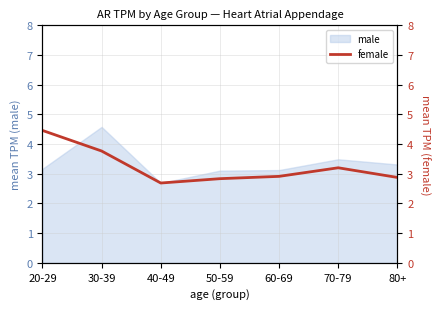

What is the lowest value of the male series?

2.7